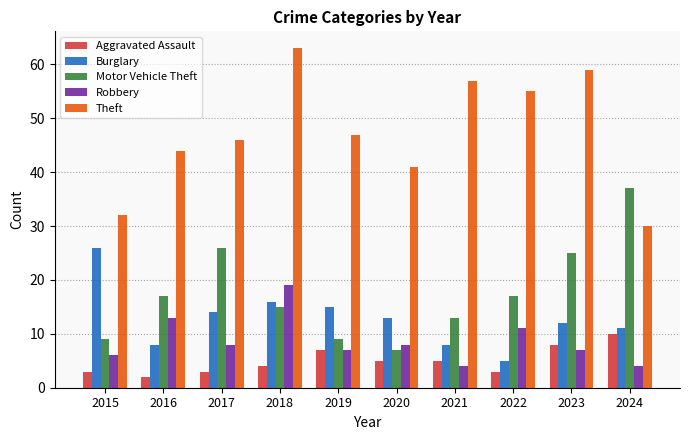

How many values in the Theft series are below 47?

5